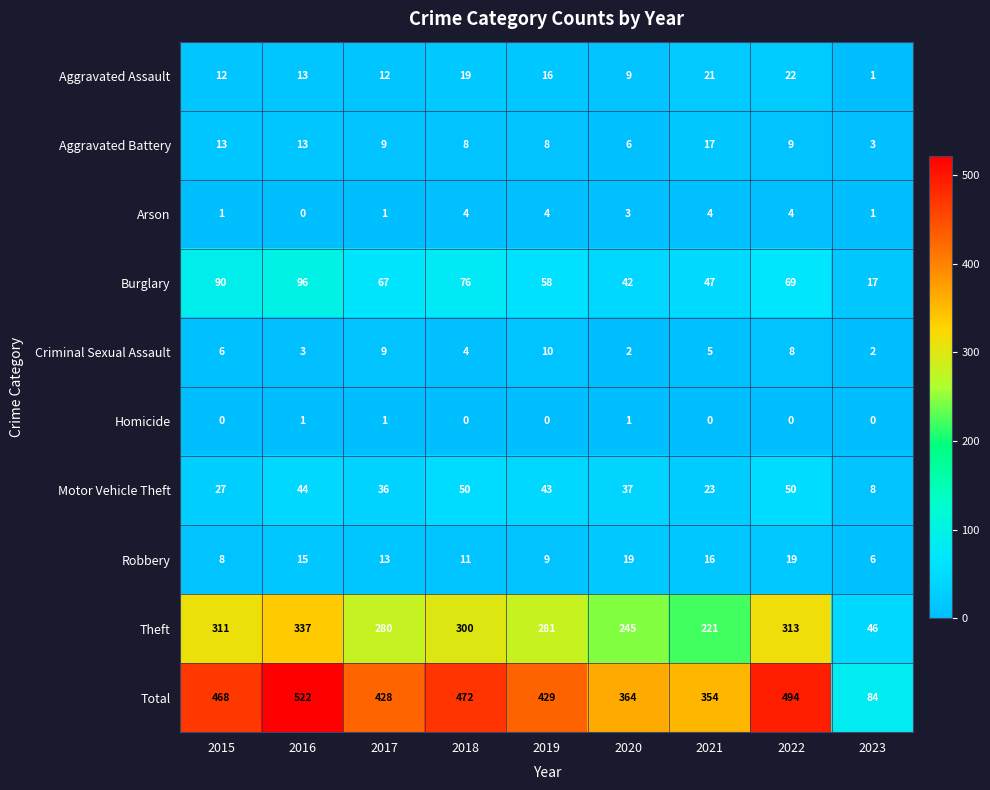

The value of Total at 2017 is 613. True or false?

False